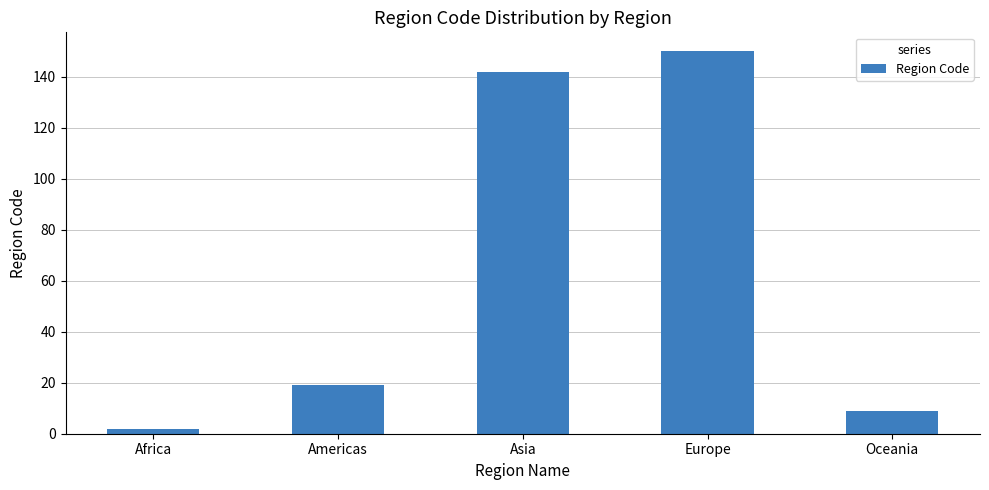

Reading left to right, extract all data points from this chart.

Africa=2	Americas=19	Asia=142	Europe=150	Oceania=9